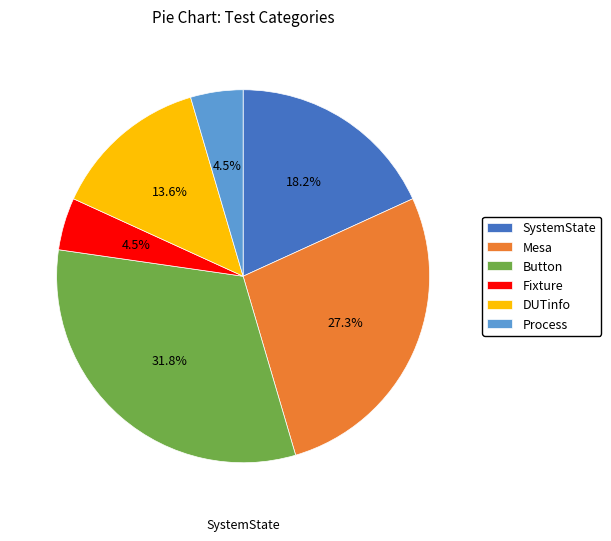

Which has a higher value, Button or Process?

Button